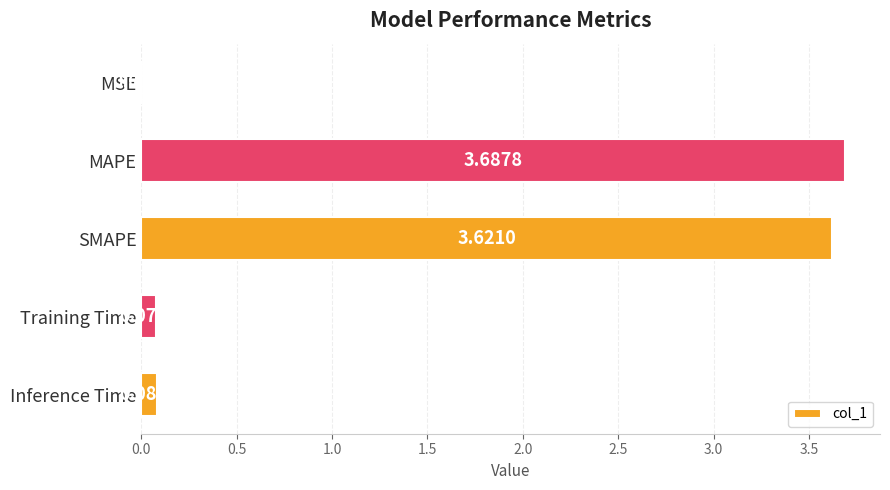

Which label corresponds to the largest value in the chart?

MAPE